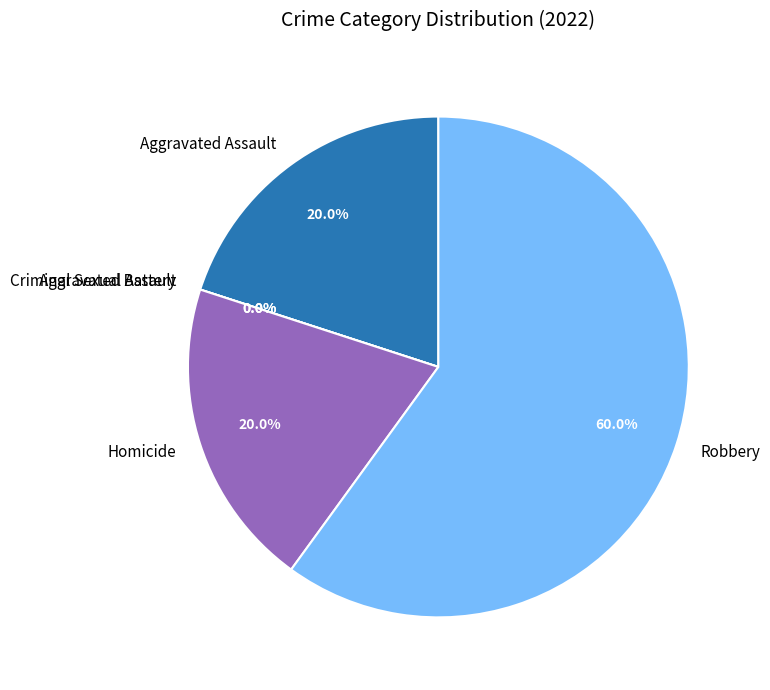

Does Criminal Sexual Assault account for over 50% of the chart?

No